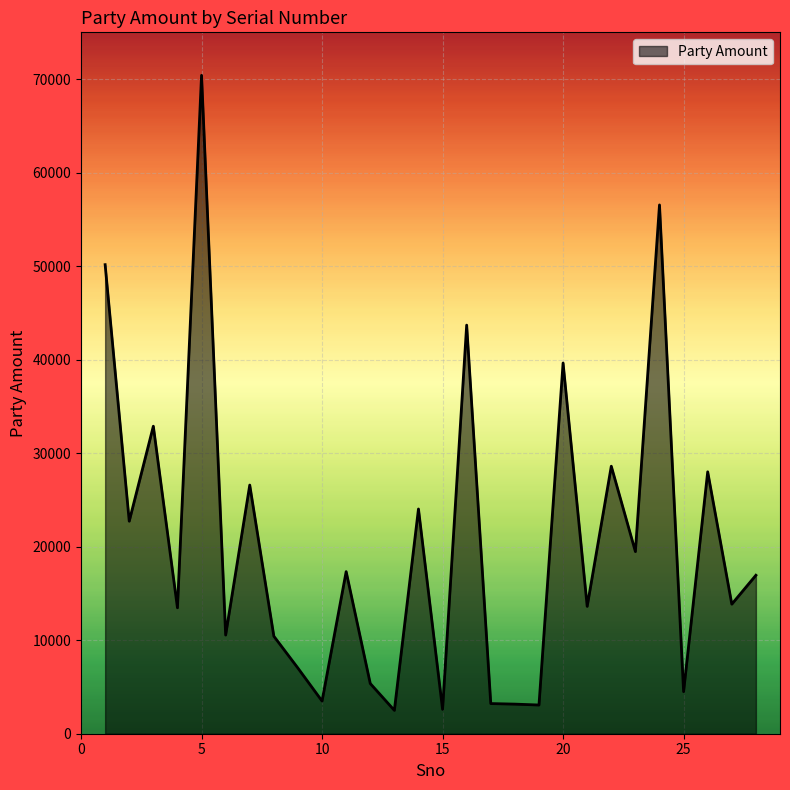

What is the maximum value shown in the chart?

70403